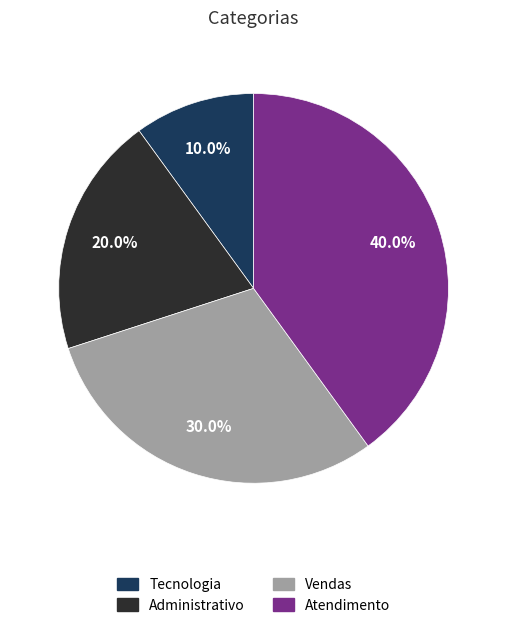

Does Atendimento represent more than half of the total?

No